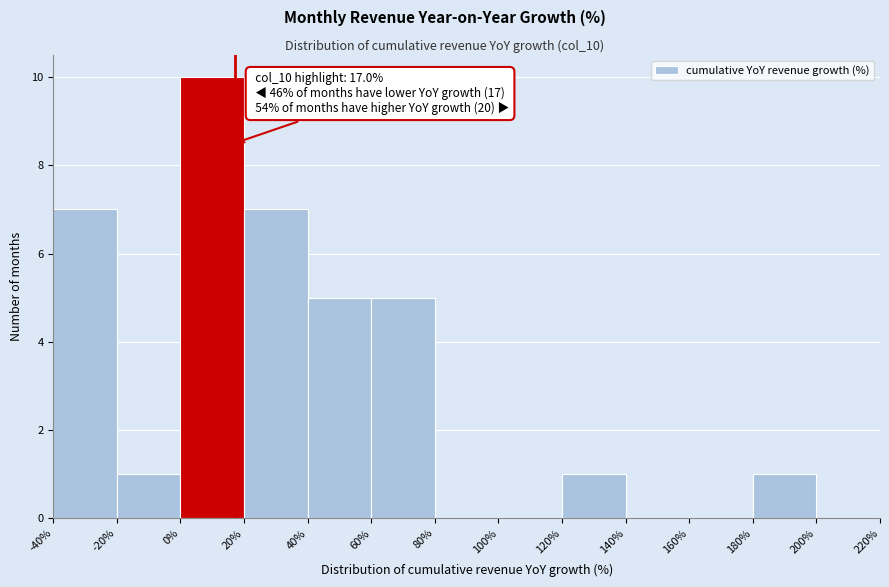

Which range on the x-axis has the tallest bar?

0% to 20%